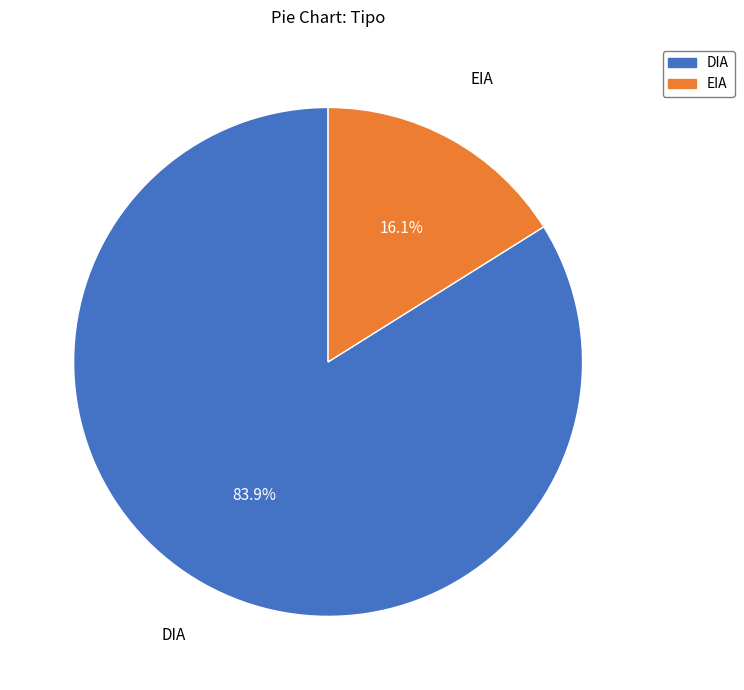

Is EIA the majority of the pie?

No